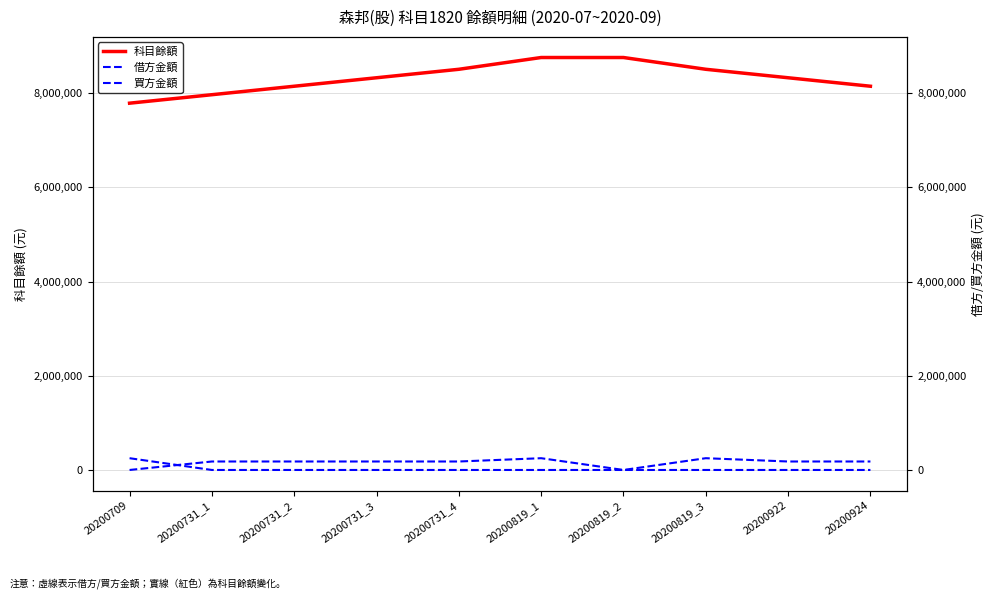

What are all the series names shown in the legend?

科目餘額, 借方金額, 買方金額